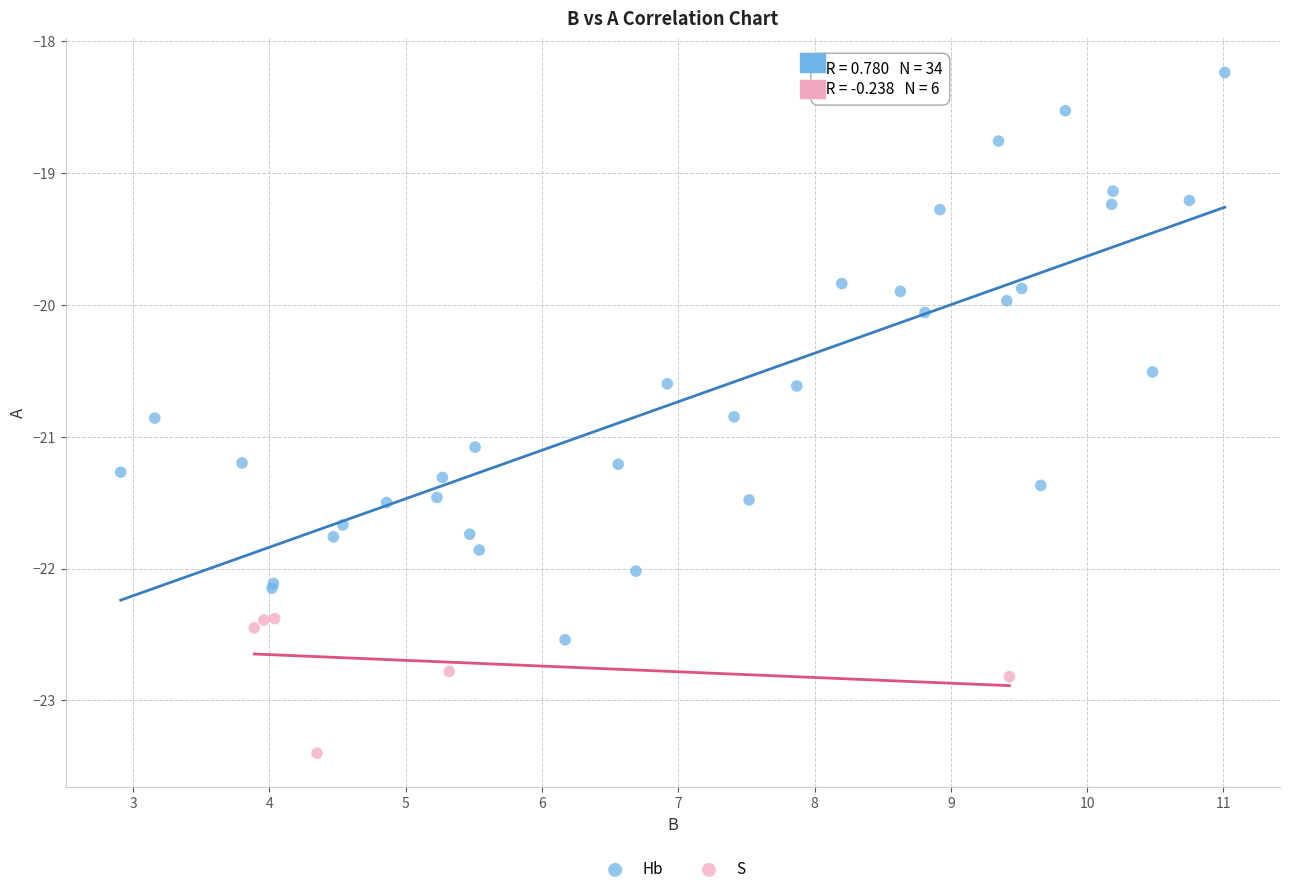

Which series has the largest Y range (max minus min)?

Hb